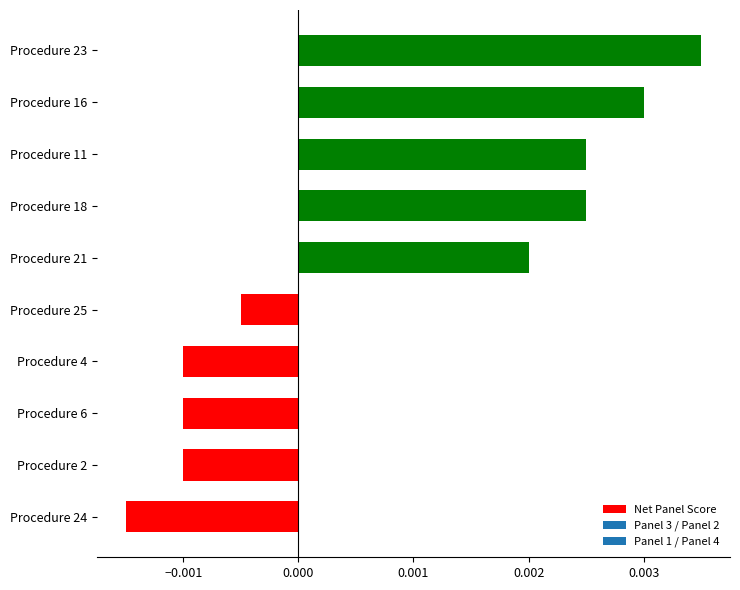

How many values are between 0 and 1?

5